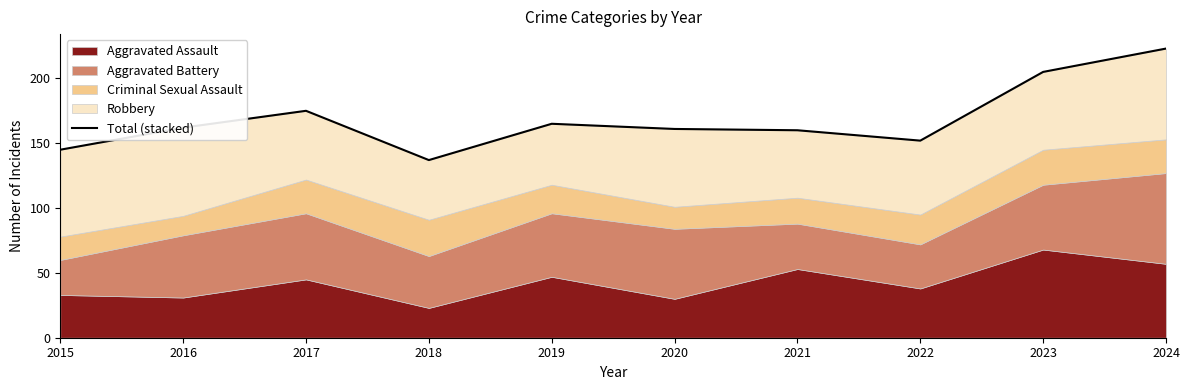

List the labels in order of value, largest first.

2024, 2023, 2017, 2019, 2016, 2020, 2021, 2022, 2015, 2018